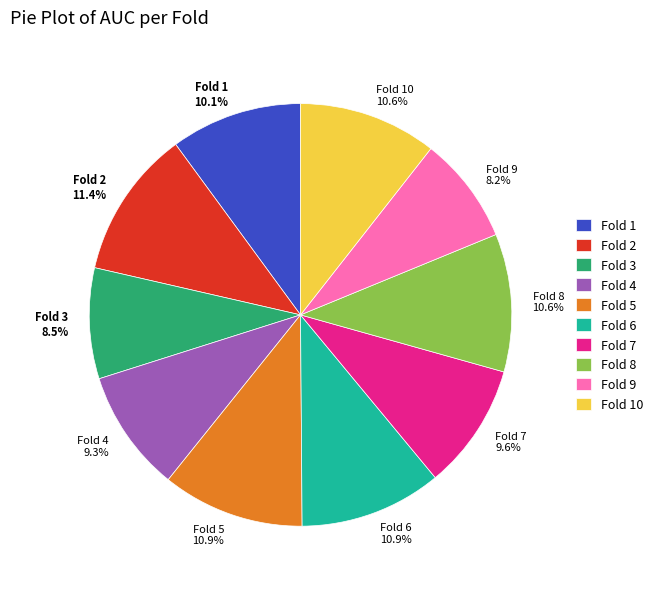

Combined, what portion of the pie is Fold 4 and Fold 2?

20.7%